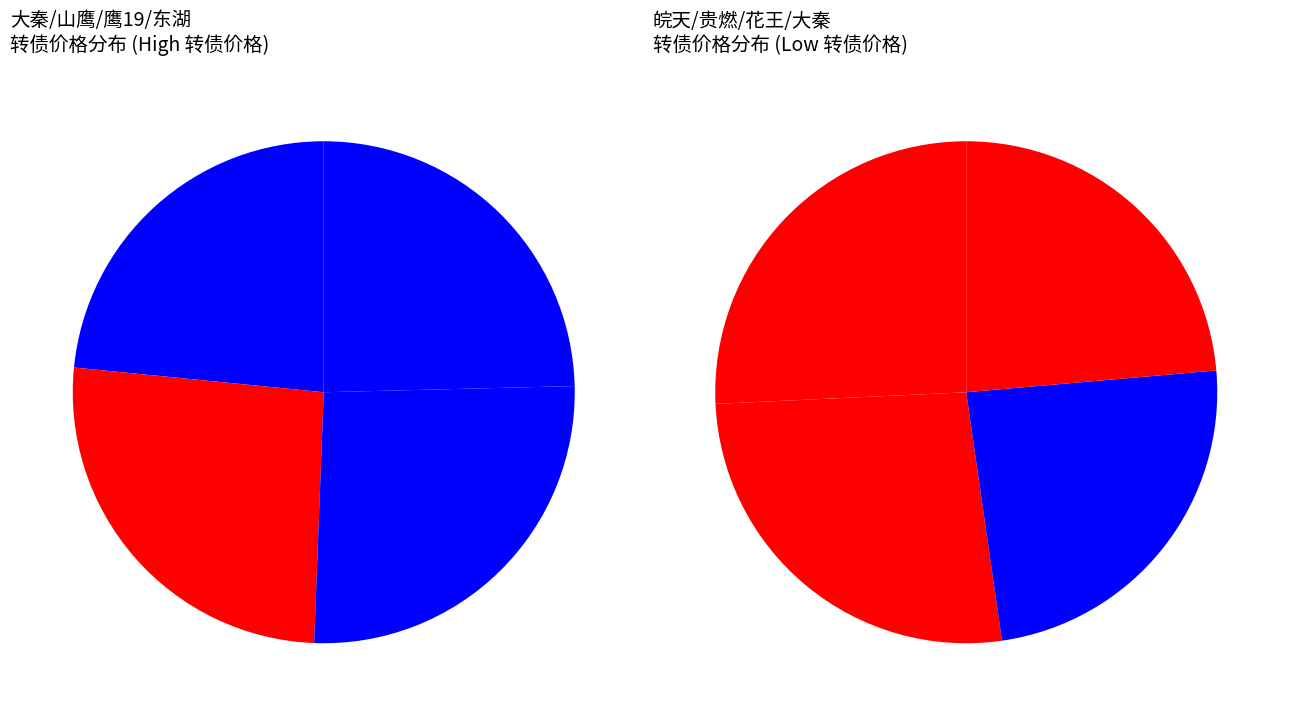

What is the change in value from 鹰19转债 to 皖天转债?

-2.2